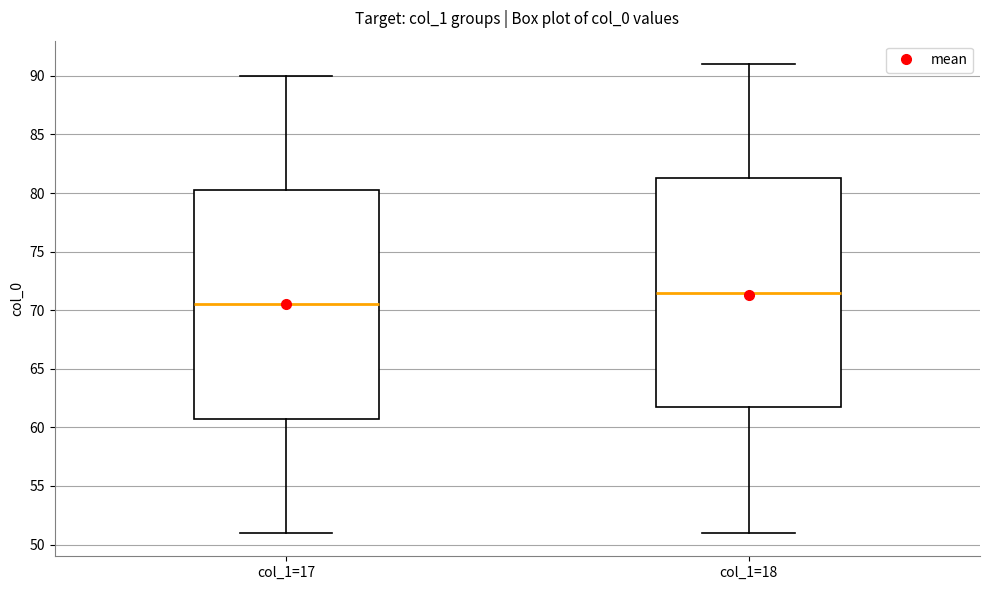

Reading left to right, transcribe this box plot: for each box, give where its median line is, the range the box spans, and where its two whiskers end, as read against the y-axis. The values are not printed on the chart, so give them approximately, as read against the axis.

col_1=17: median 70.5, box 61.0 to 80.5, whiskers 51.0 to 90.0
col_1=18: median 71.5, box 62.0 to 81.5, whiskers 51.0 to 91.0